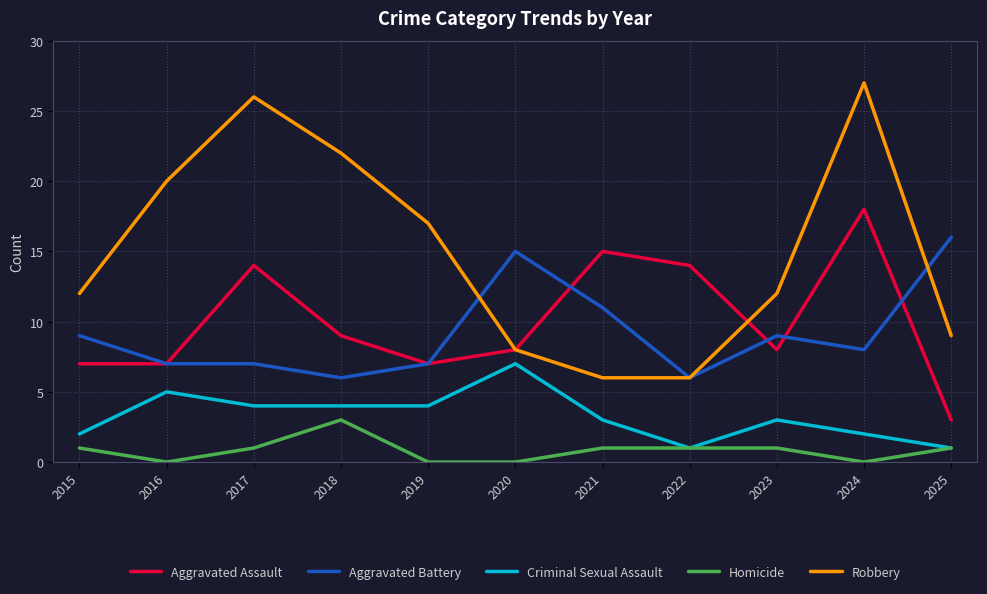

What is the difference between the highest and lowest values at 2024?

27